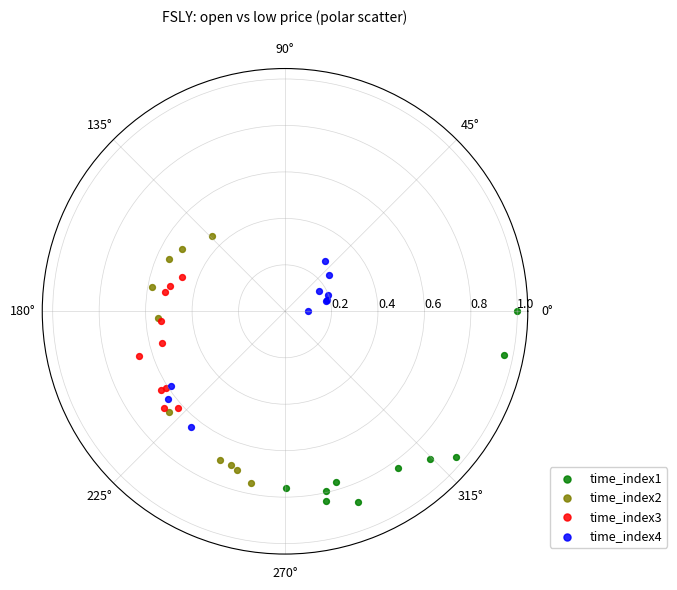

Which series has the widest spread of Y values?

time_index4